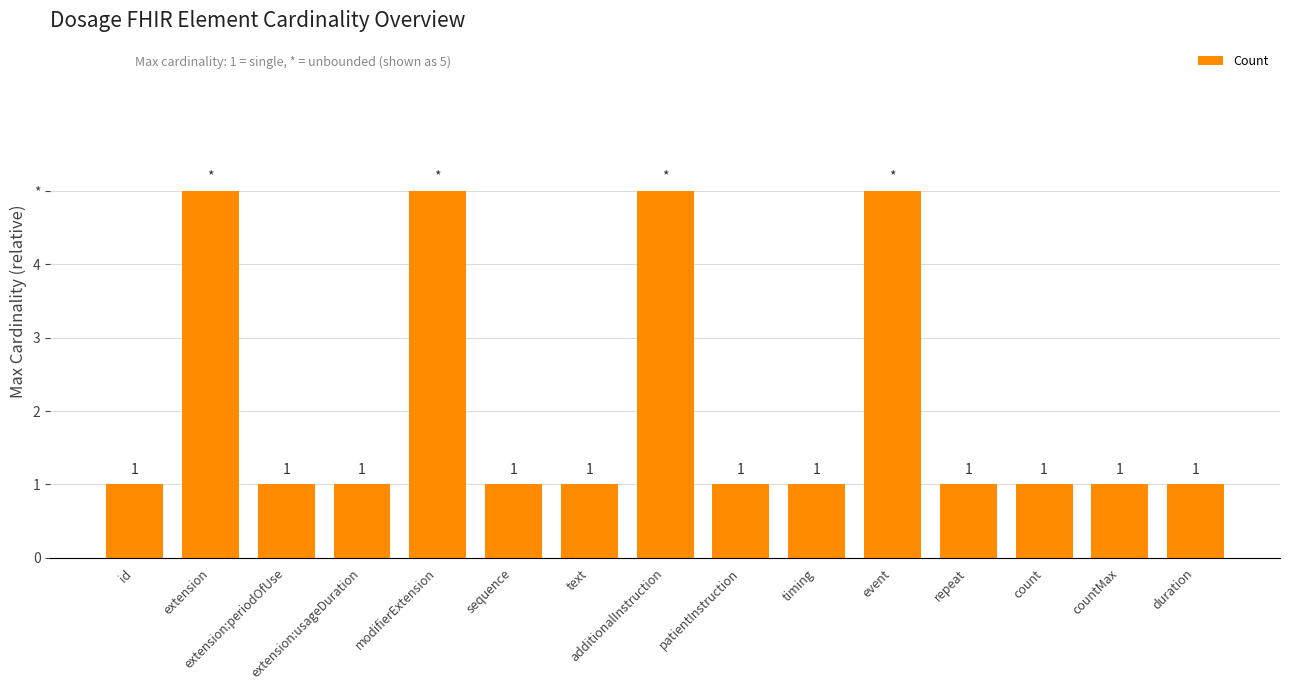

What is the ratio of the value at extension:periodOfUse to the value at countMax?

1.0